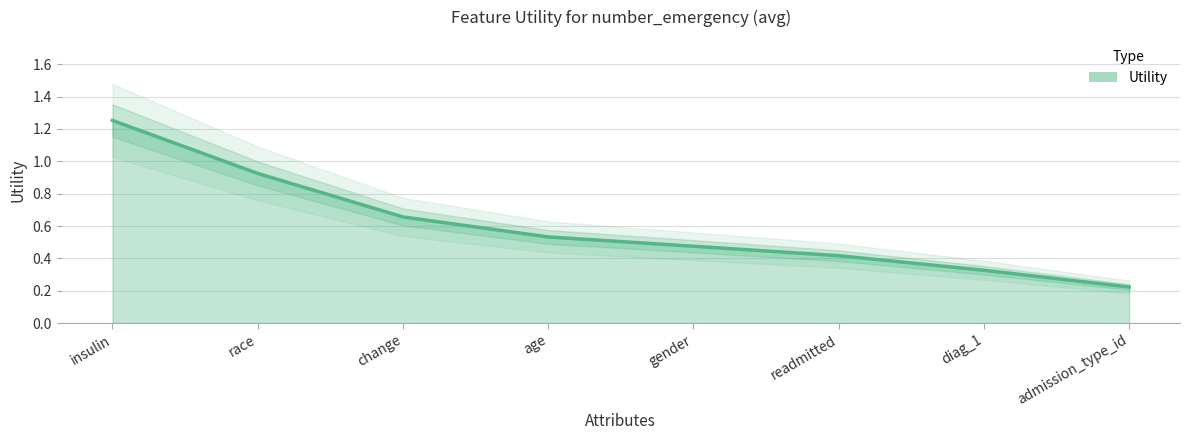

Rank the categories by value from lowest to highest.

admission_type_id, diag_1, readmitted, gender, age, change, race, insulin